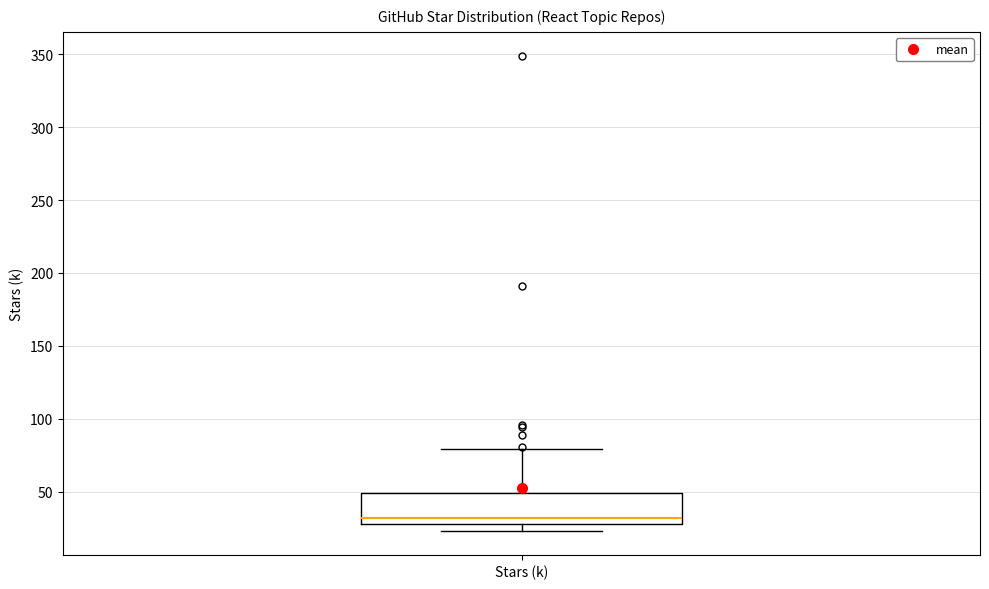

Read this box plot against the y-axis: the position of the median line, the range covered by the box, and the ends of both whiskers. The values are not printed on the chart, so give them approximately, as read against the axis.

median 30 (just above the box's lower edge), box 30 to 50, whiskers 25 to 80